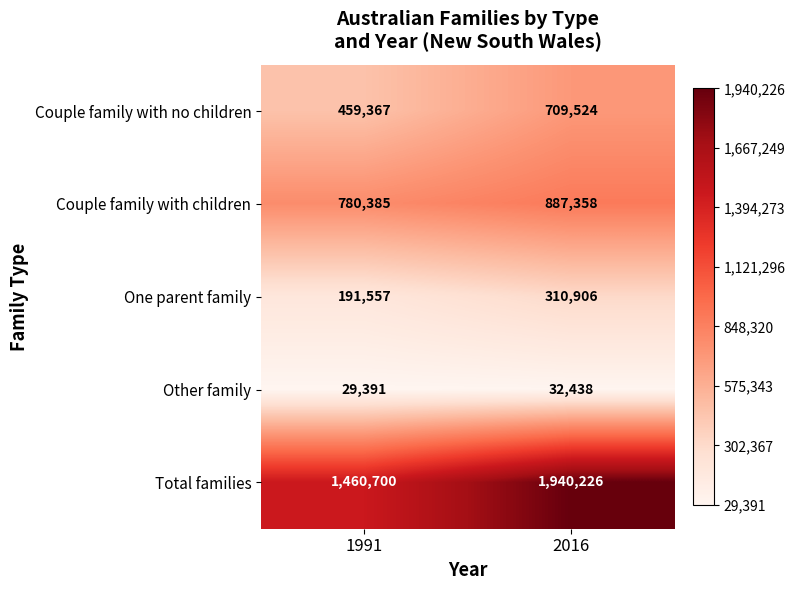

At which category is the sum across all series the highest?

2016